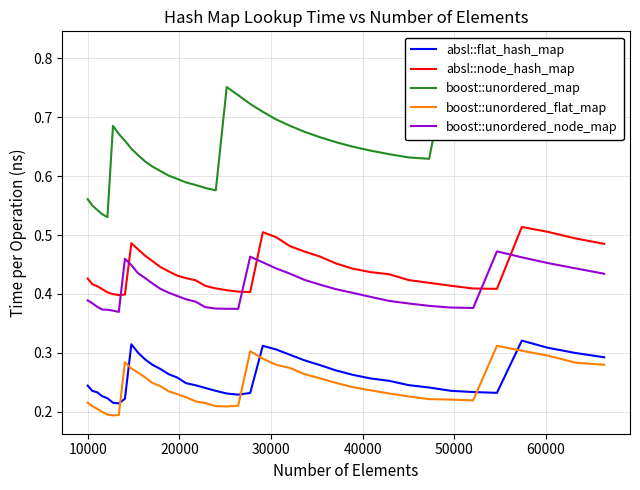

How many boost::unordered_node_map values are between 0 and 1?

40